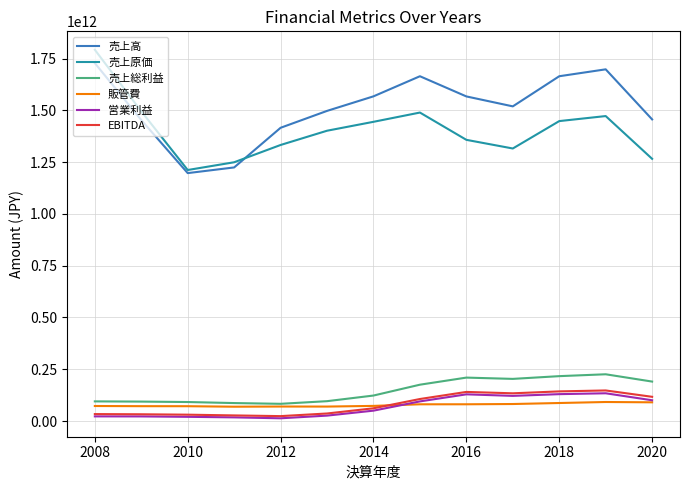

Which series has the largest total across all categories?

売上高